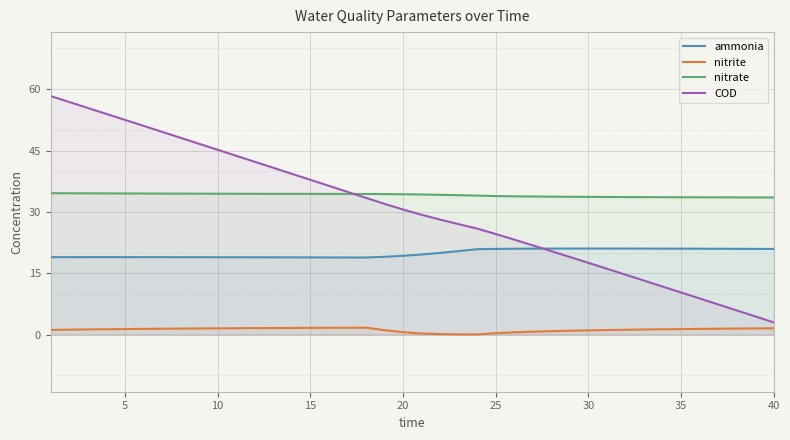

What is the difference between the nitrite values at 18 and 5?

0.1